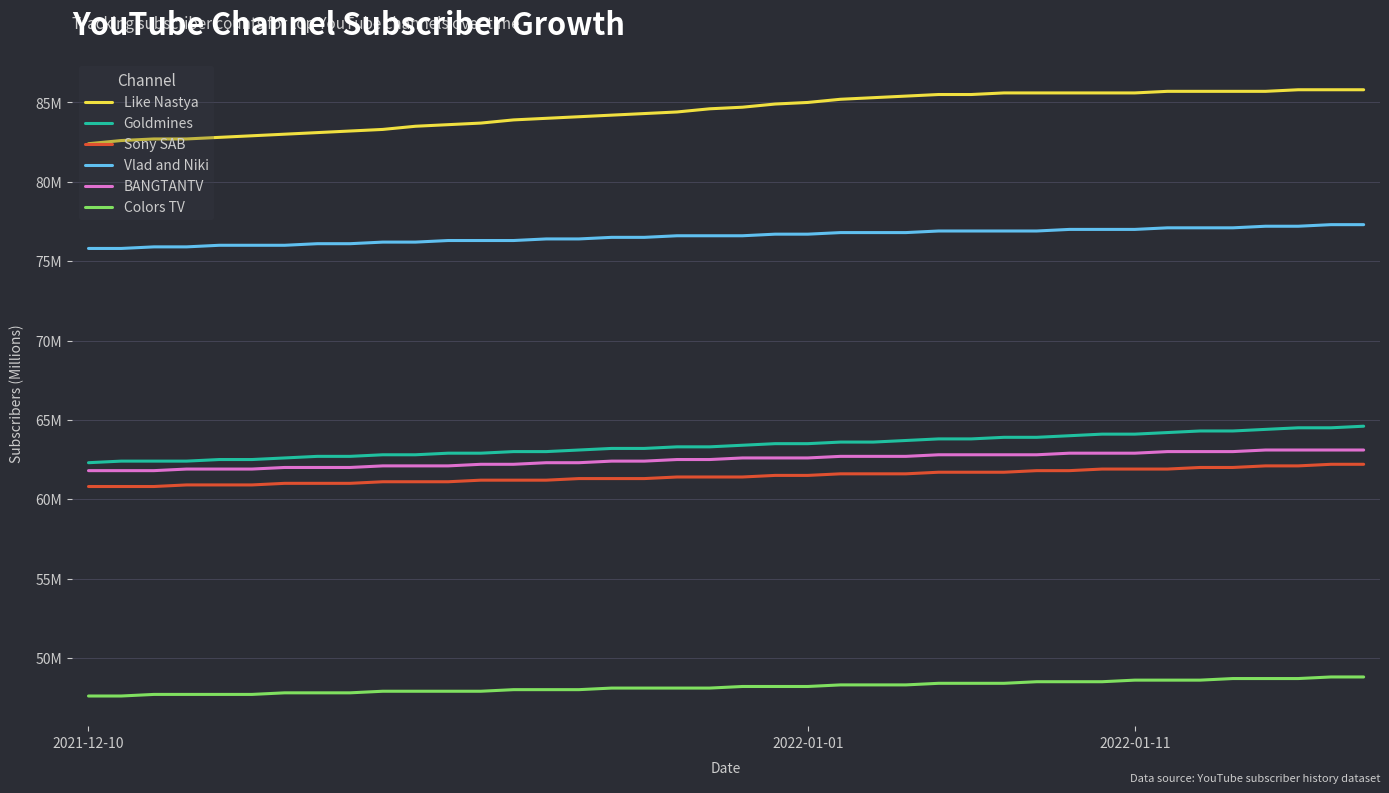

What are all the series names shown in the legend?

Like Nastya, Goldmines, Sony SAB, Vlad and Niki, BANGTANTV, Colors TV